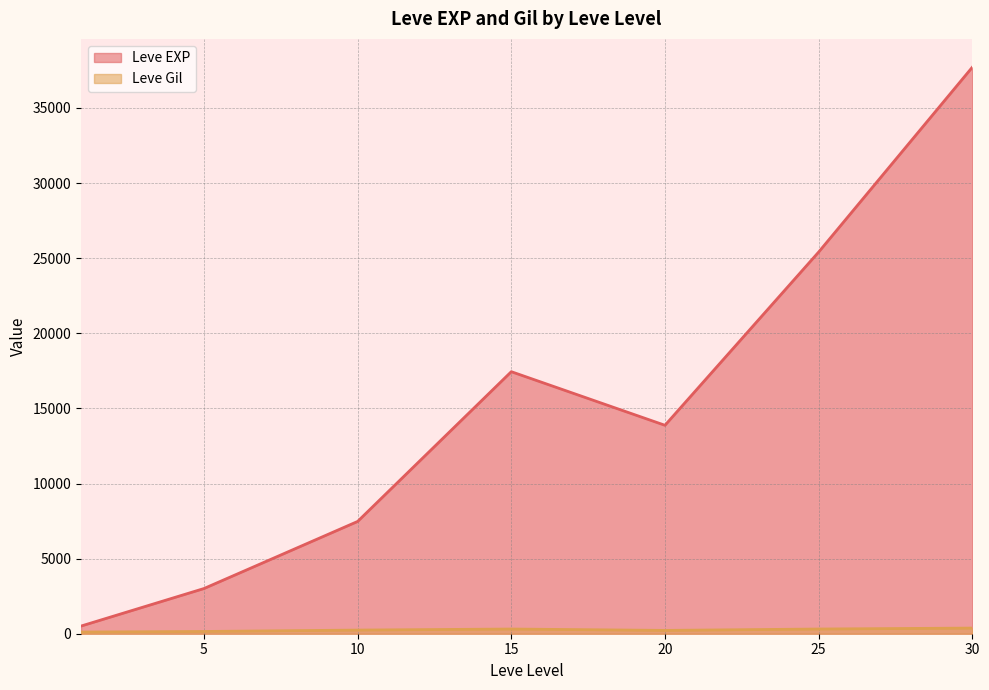

What is the difference between the maximum and minimum values in the Leve EXP series?

37204.8